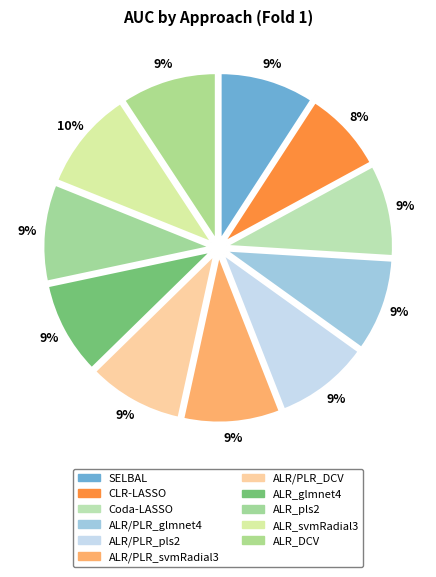

How many slices are in this pie chart?

11